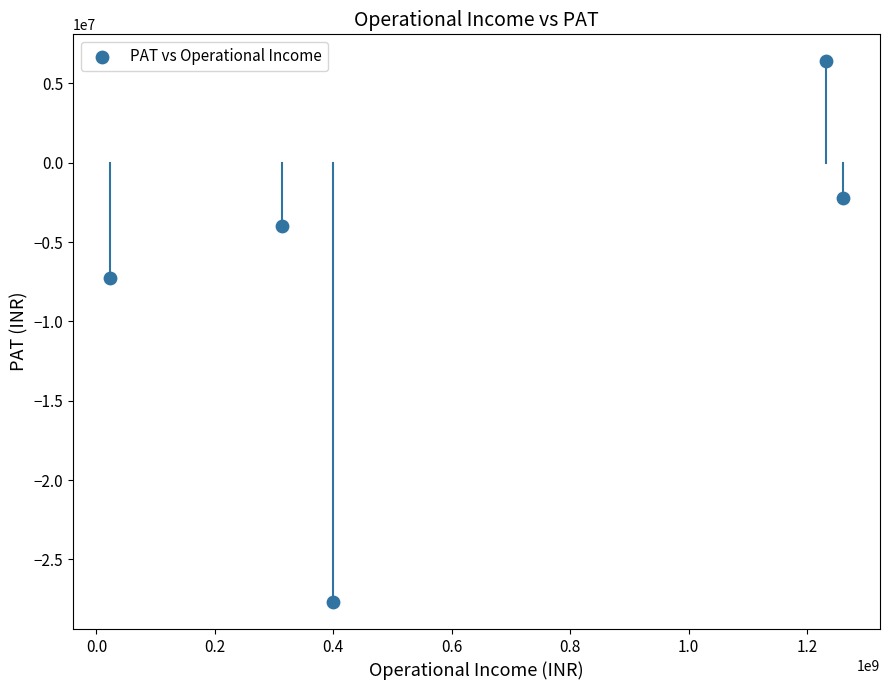

What is the average X value?

645912997.8